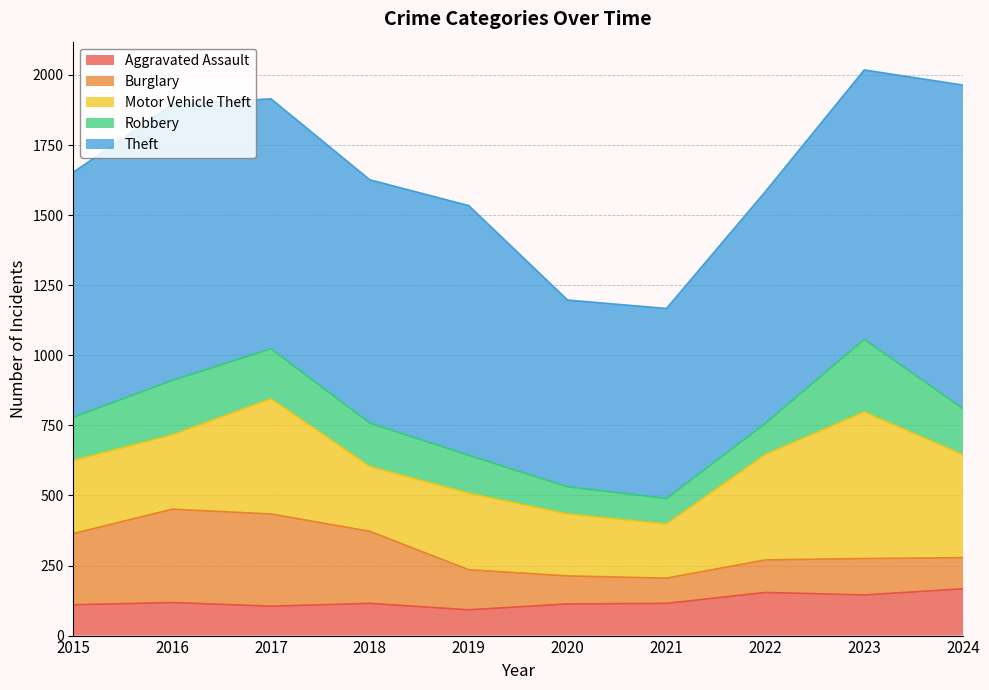

What is the sum of all Aggravated Assault values?

1234